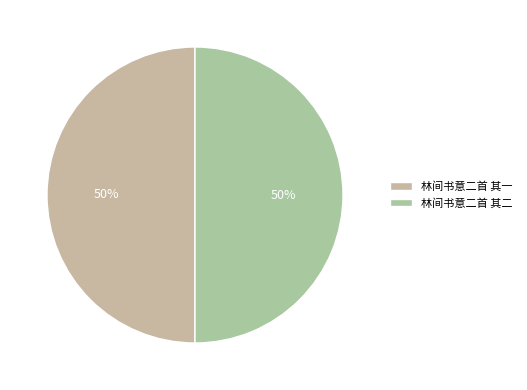

Is it true that 林间书意二首 其一 is 50% of the pie?

True